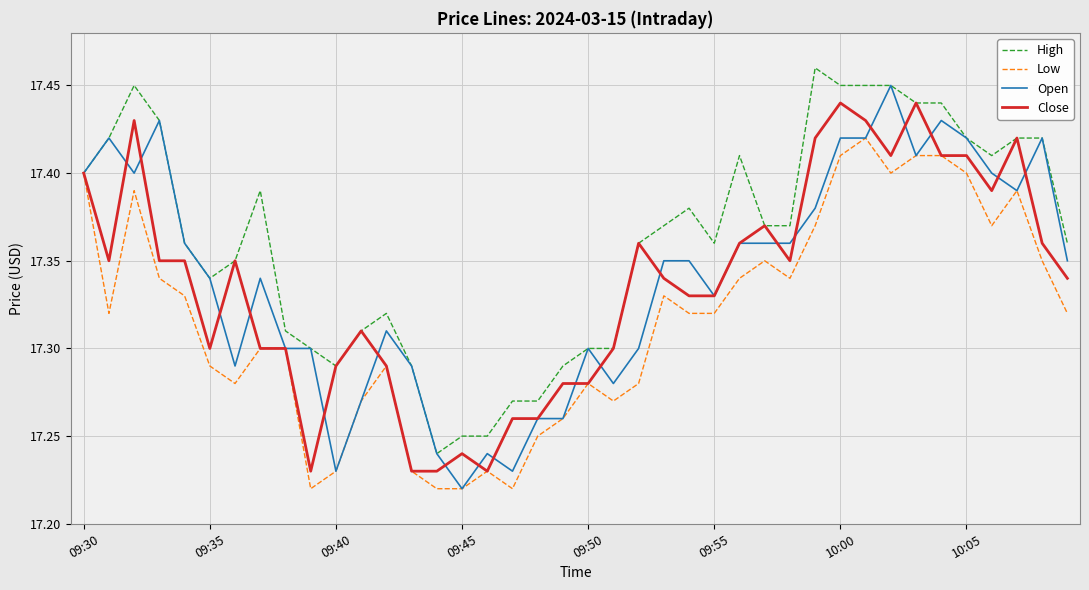

Where is Open nearest to the value 17?

09:45